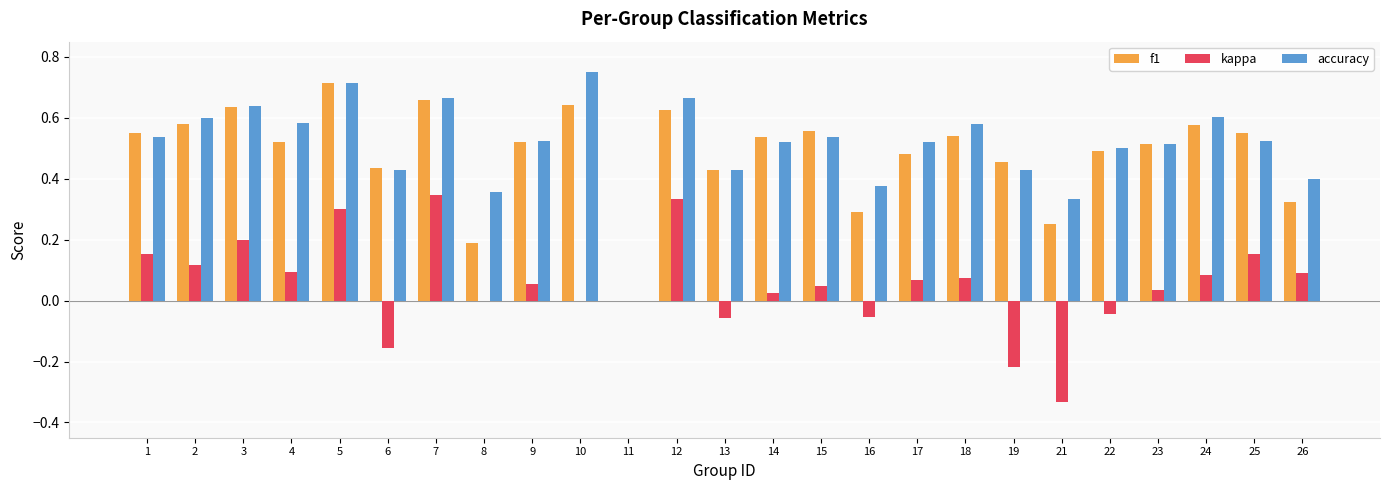

True or false: f1 has a value of 0.2 at 18.

False